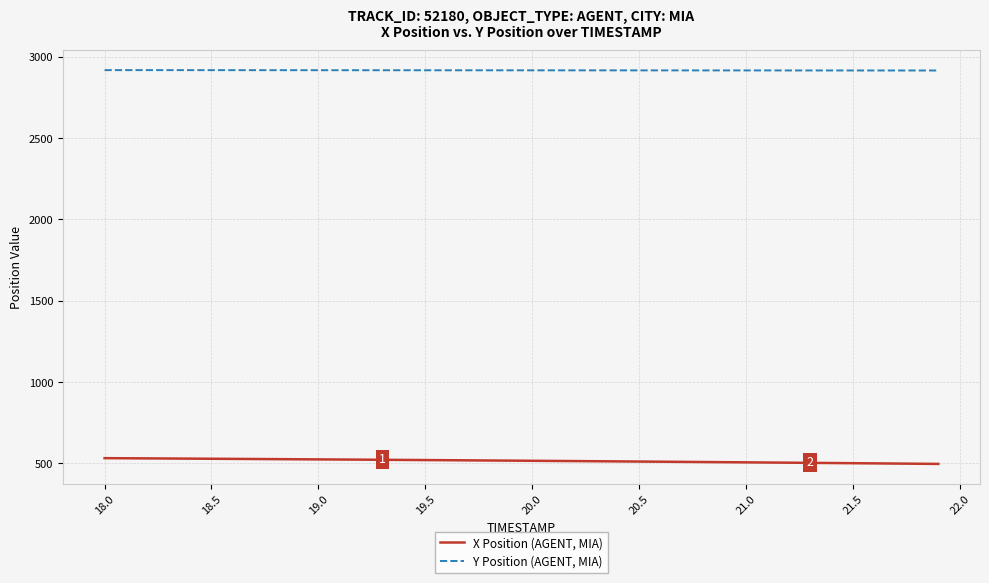

At how many categories does at least one series exceed 2852?

40